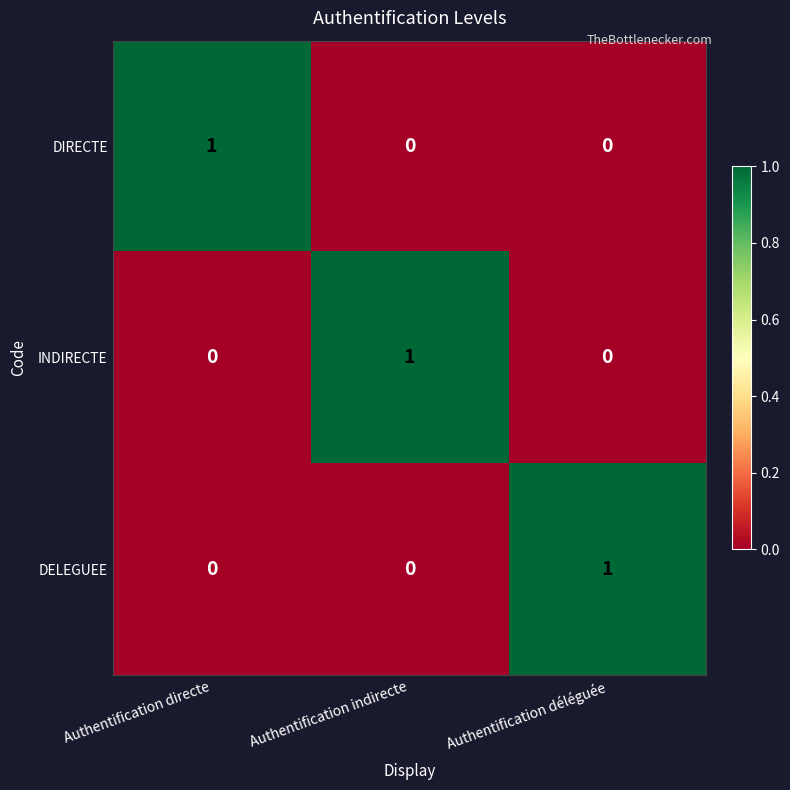

Is it true that DIRECTE equals 2 at Authentification directe?

False